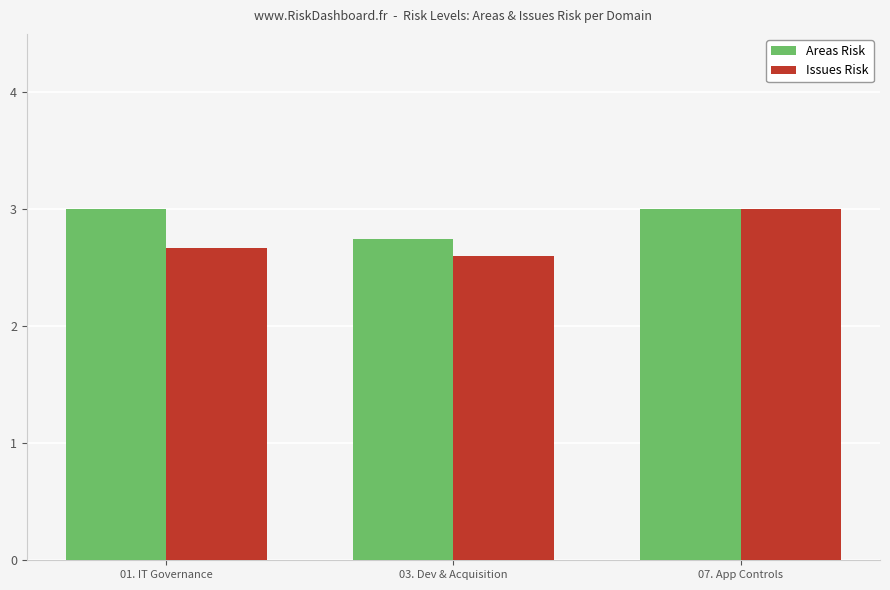

What is the sum of all Areas Risk values?

8.8